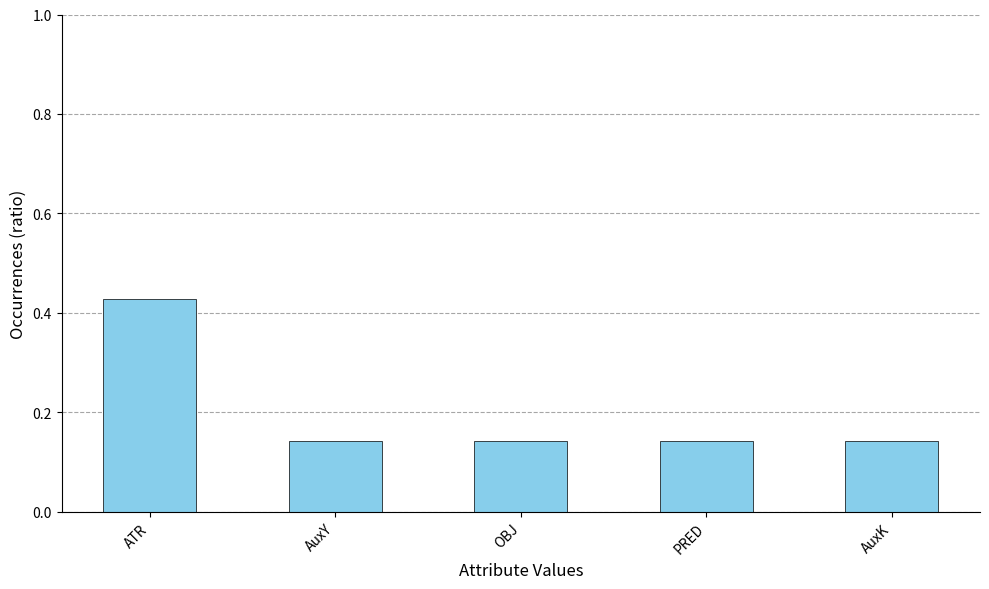

Which label corresponds to the largest value in the chart?

ATR